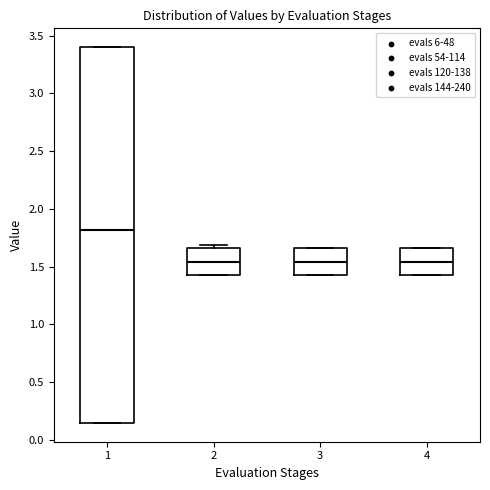

Where is the upper edge of the box at x = 3 on the y-axis? The values are not printed on the chart, so give them approximately, as read against the axis.

1.65